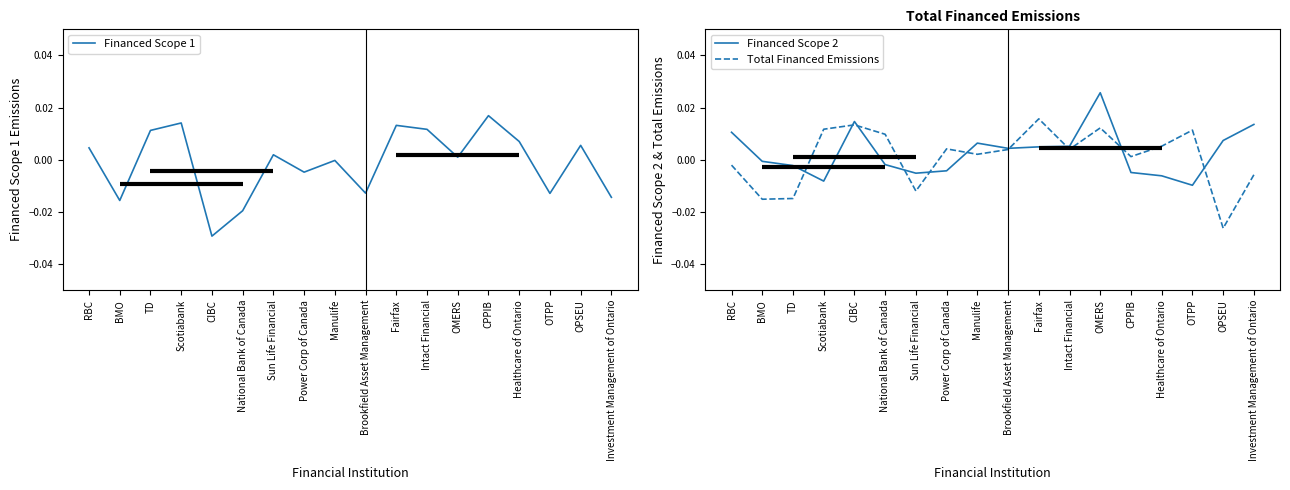

What is the label of the 6th point from the left?

National Bank of Canada